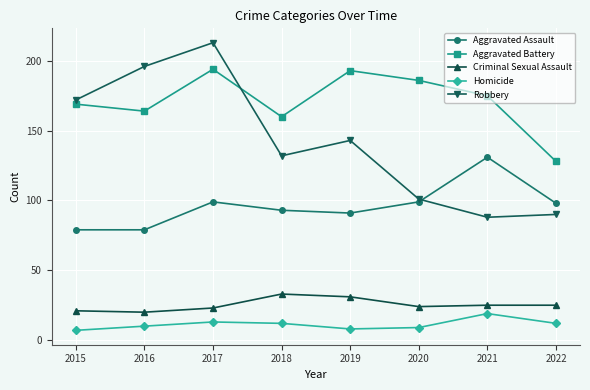

What is the minimum value shown in the chart?

7